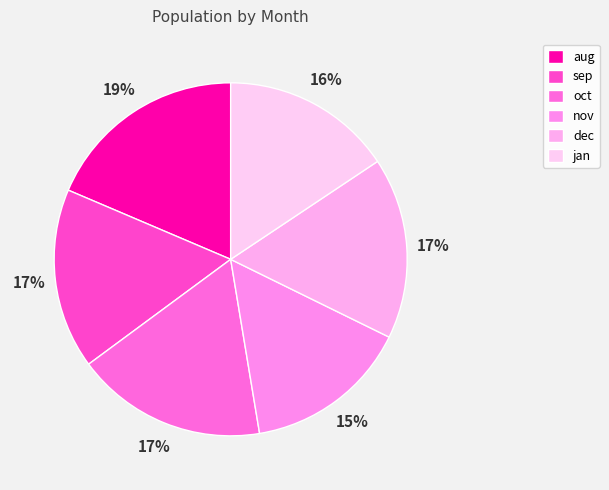

Is there a majority slice in this chart?

No